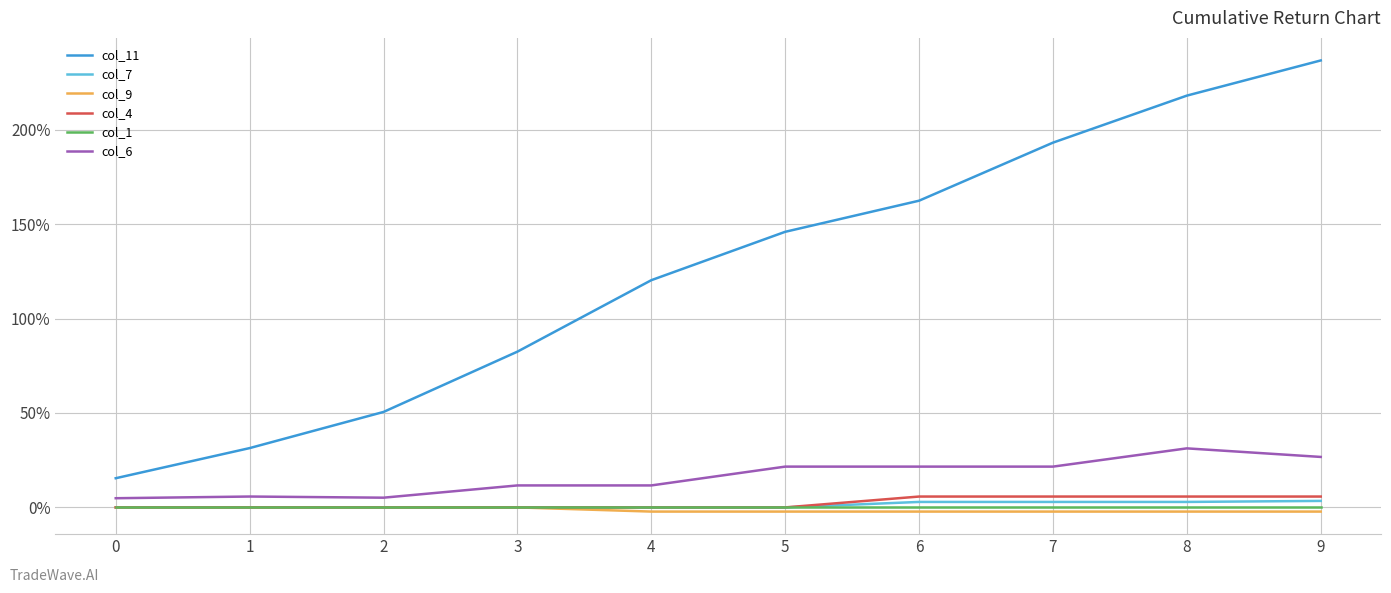

The value of col_11 at 3 is 1.2. True or false?

False